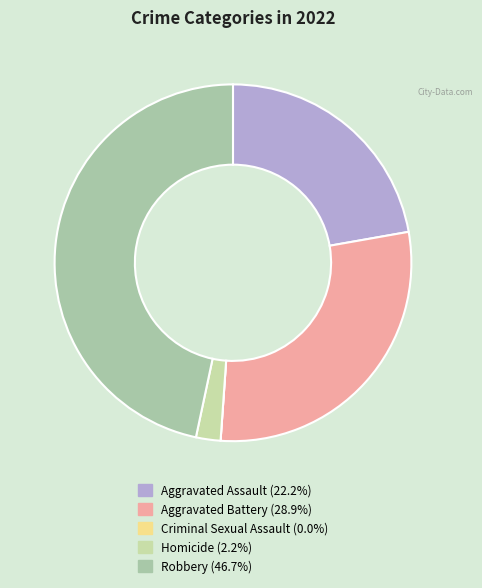

Is there a majority slice in this chart?

No